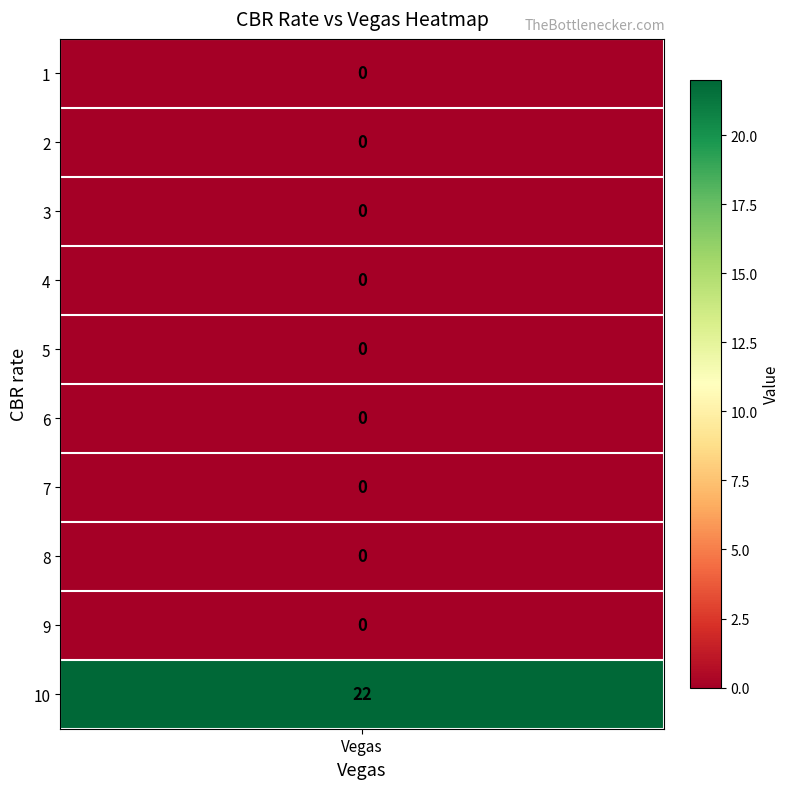

True or false: the data shows 11 at 7.

False